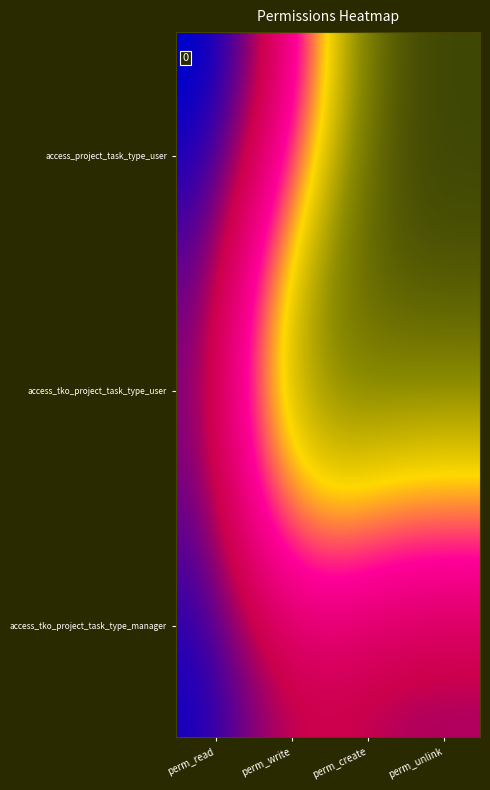

Reading left to right, extract all data points from this chart.

access_project_task_type_user: 1	1	0	0
access_tko_project_task_type_user: 1	0	0	0
access_tko_project_task_type_manager: 1	1	1	1